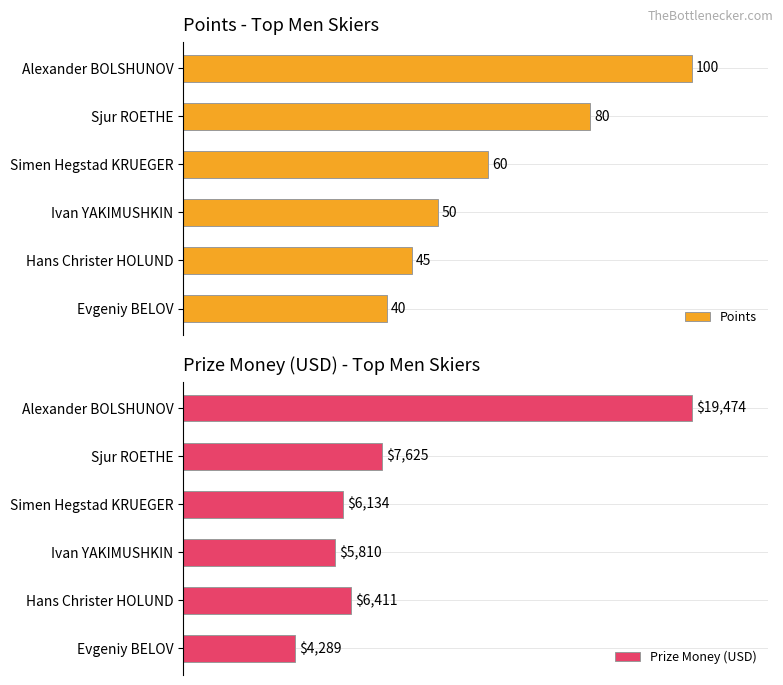

Which series has the largest total across all categories?

Points